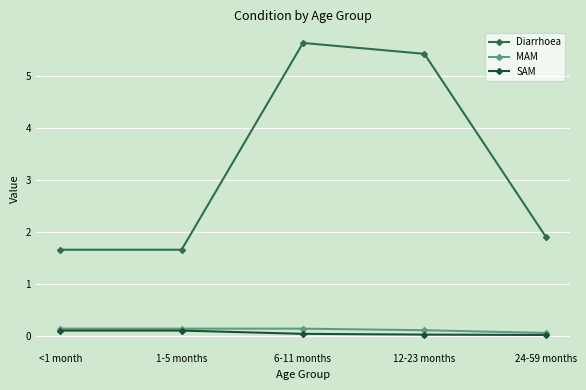

What value does the MAM series have at 24-59 months?

0.1